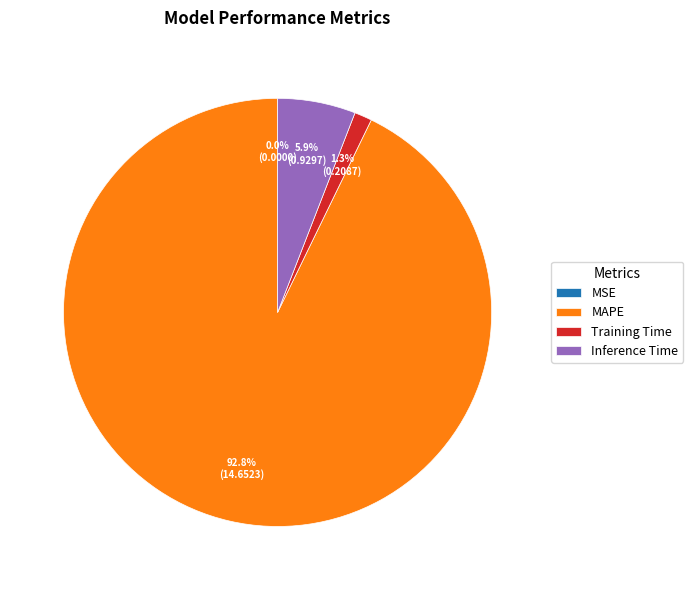

Is there a majority slice in this chart?

Yes